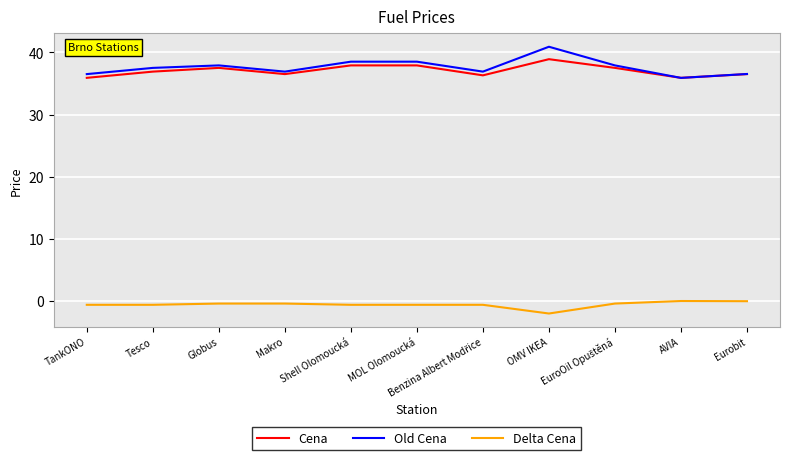

At which category is the sum across all series the highest?

OMV IKEA